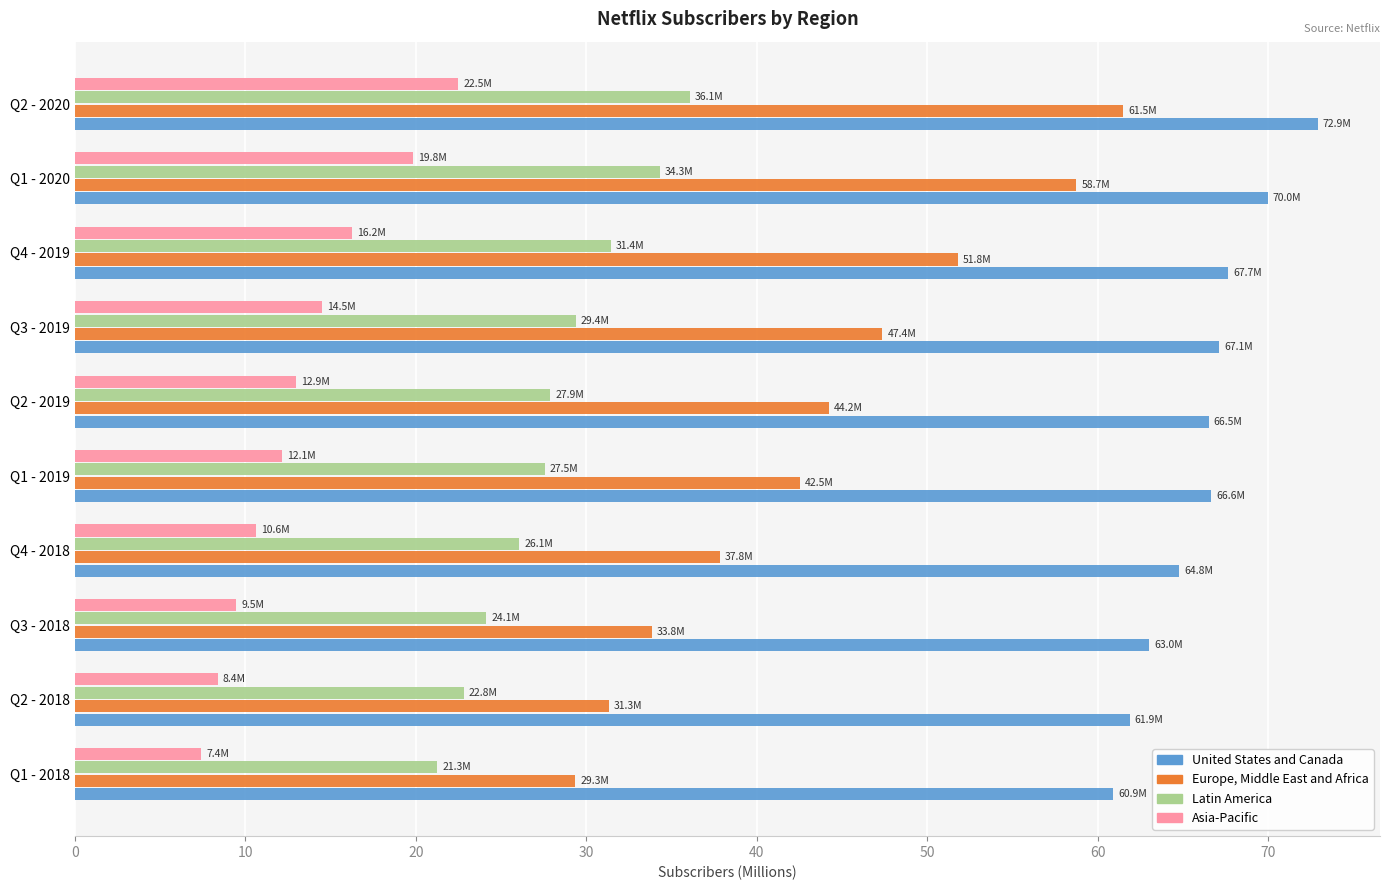

The value of United States and Canada at Q4 - 2018 is 24.6. True or false?

False